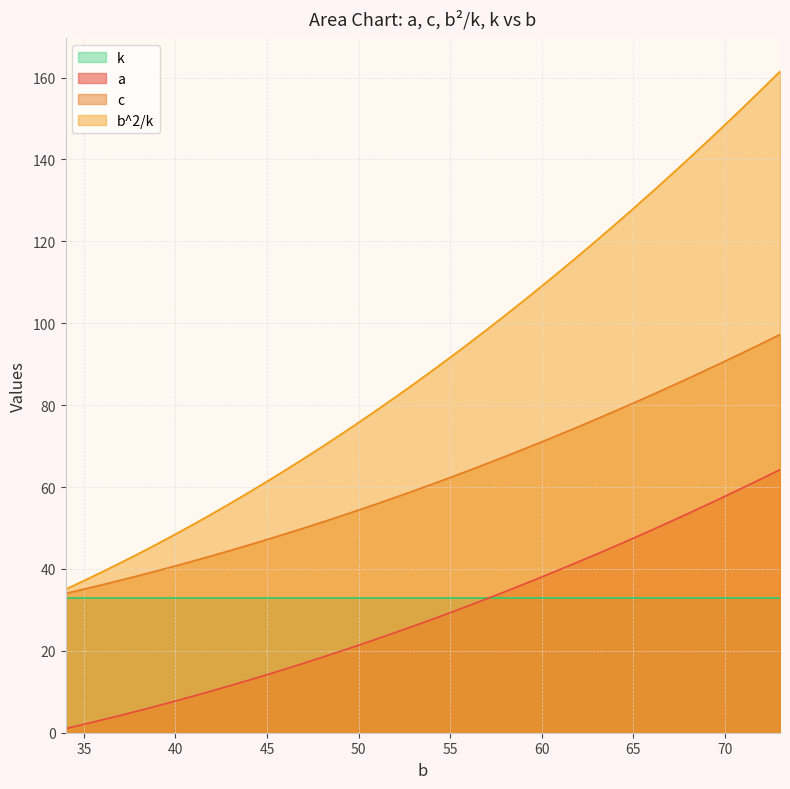

How many data points in b^2/k are less than 88?

20